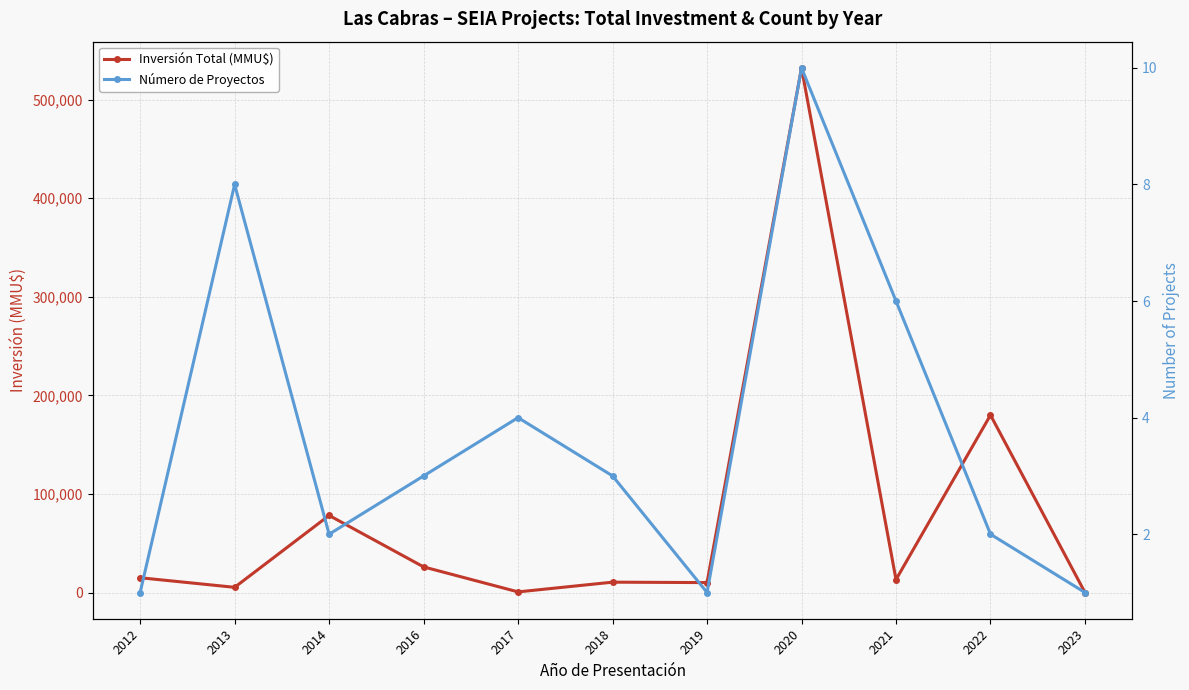

What is the value of the Inversión Total (MMU$) point at the 9th from the left?

13140